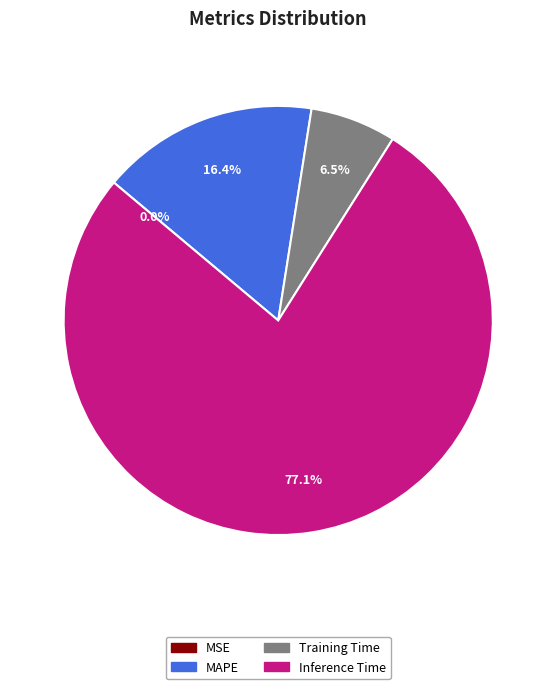

Which has a higher value, MAPE or Inference Time?

Inference Time